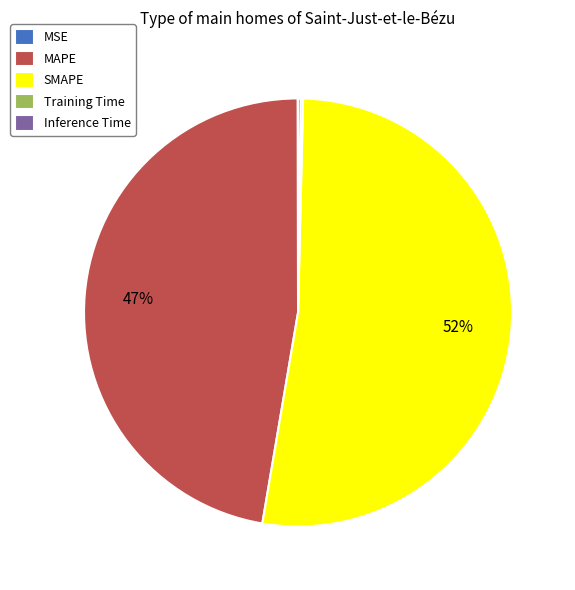

The SMAPE slice represents 47% of the pie. True or false?

False